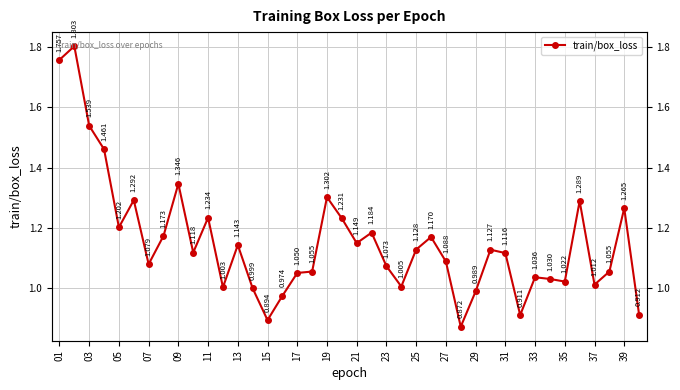

What is the label of the 1st point from the right?

39